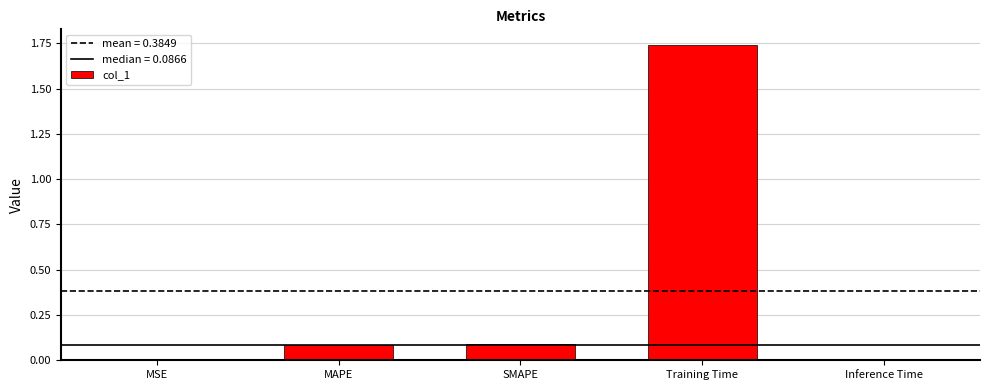

Are the bars horizontal?

No